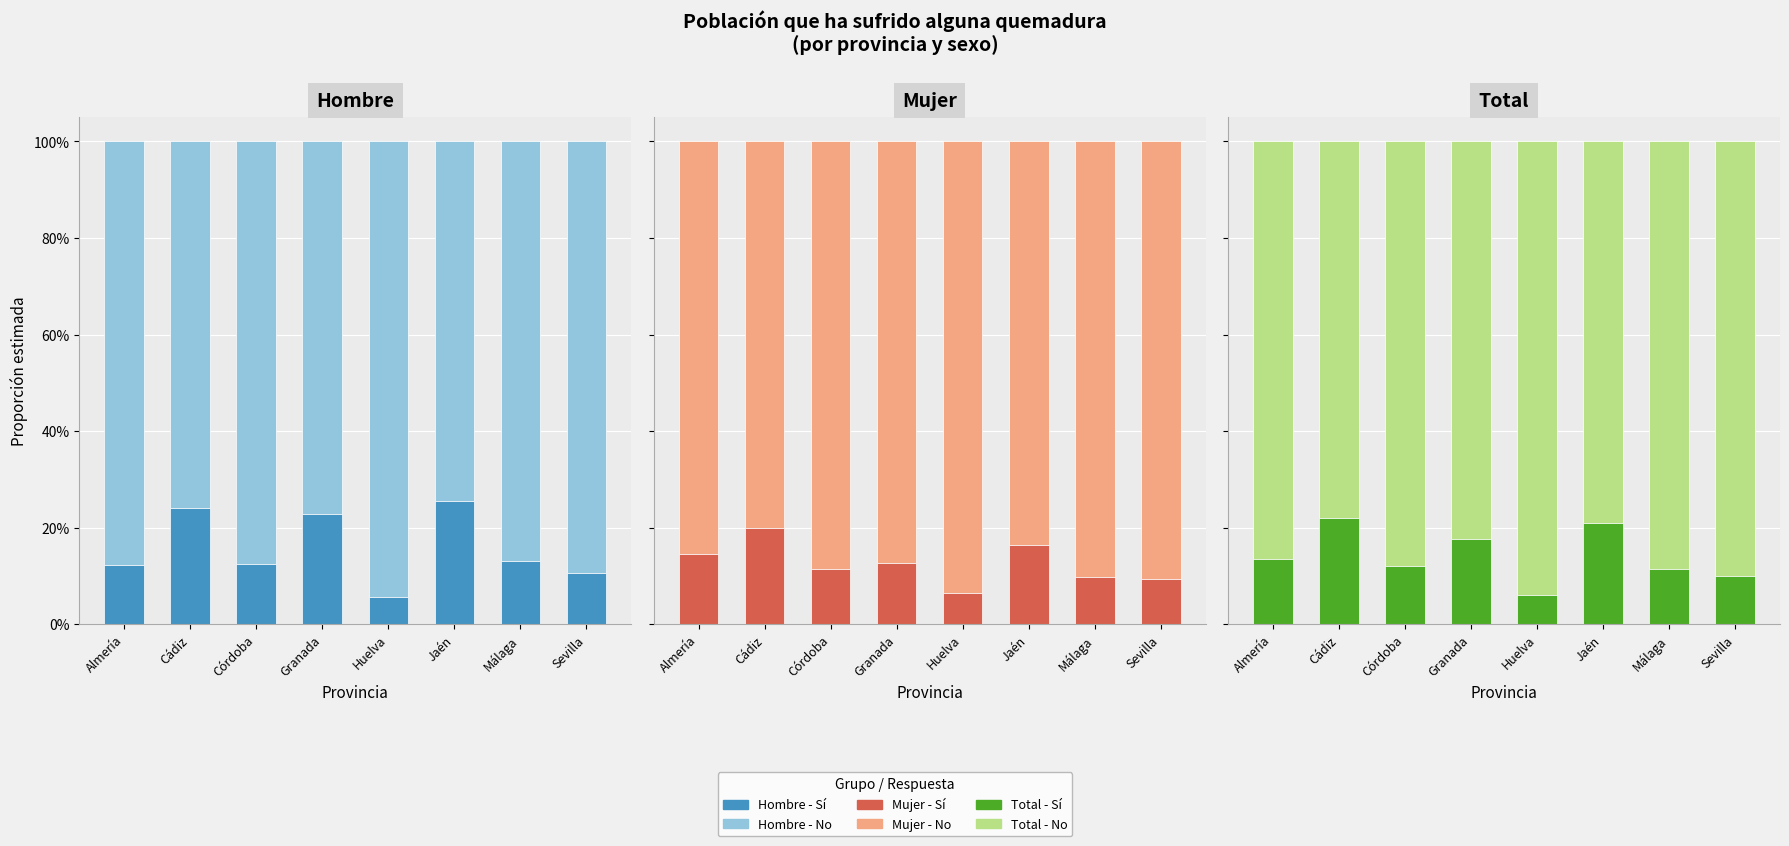

Reading left to right, extract all data points from this chart.

Hombre - No: 0.9	0.8	0.9	0.8	0.9	0.7	0.9	0.9
Hombre - Sí: 0.1	0.2	0.1	0.2	0.1	0.3	0.1	0.1
Mujer - No: 0.9	0.8	0.9	0.9	0.9	0.8	0.9	0.9
Mujer - Sí: 0.1	0.2	0.1	0.1	0.1	0.2	0.1	0.1
Total - No: 0.9	0.8	0.9	0.8	0.9	0.8	0.9	0.9
Total - Sí: 0.1	0.2	0.1	0.2	0.1	0.2	0.1	0.1